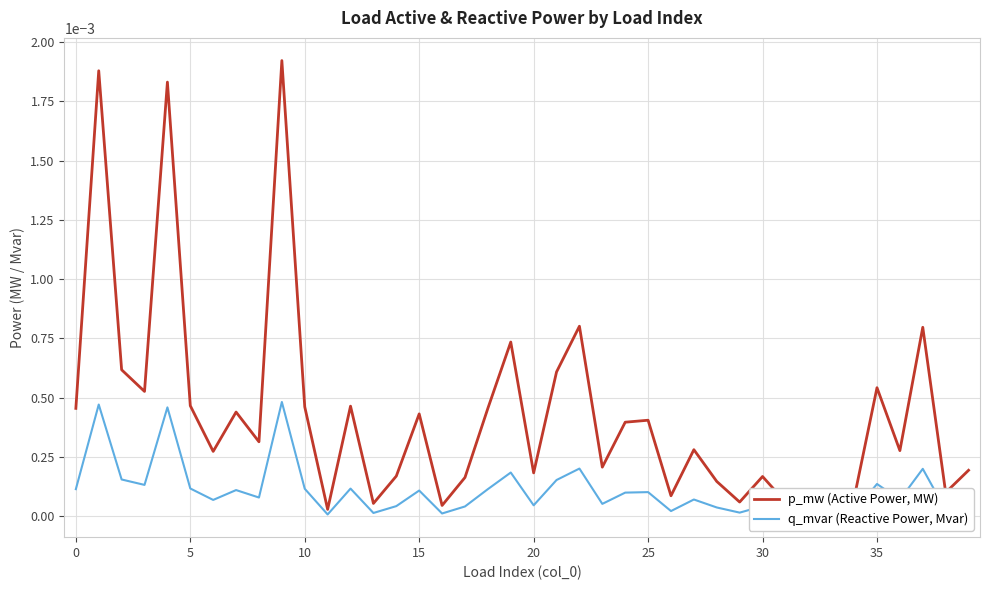

What are all the series names shown in the legend?

p_mw (Active Power, MW), q_mvar (Reactive Power, Mvar)